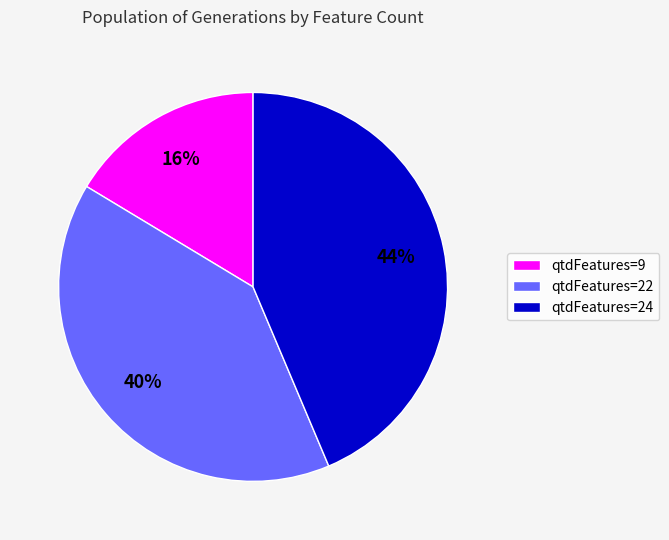

Between qtdFeatures=24 and qtdFeatures=9, which is larger?

qtdFeatures=24